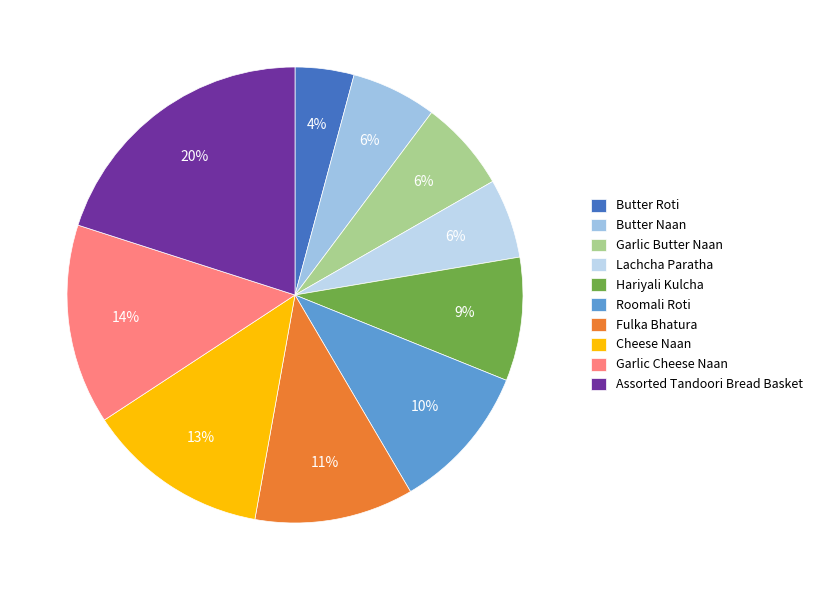

What portion of the pie excludes Garlic Cheese Naan?

85.8%